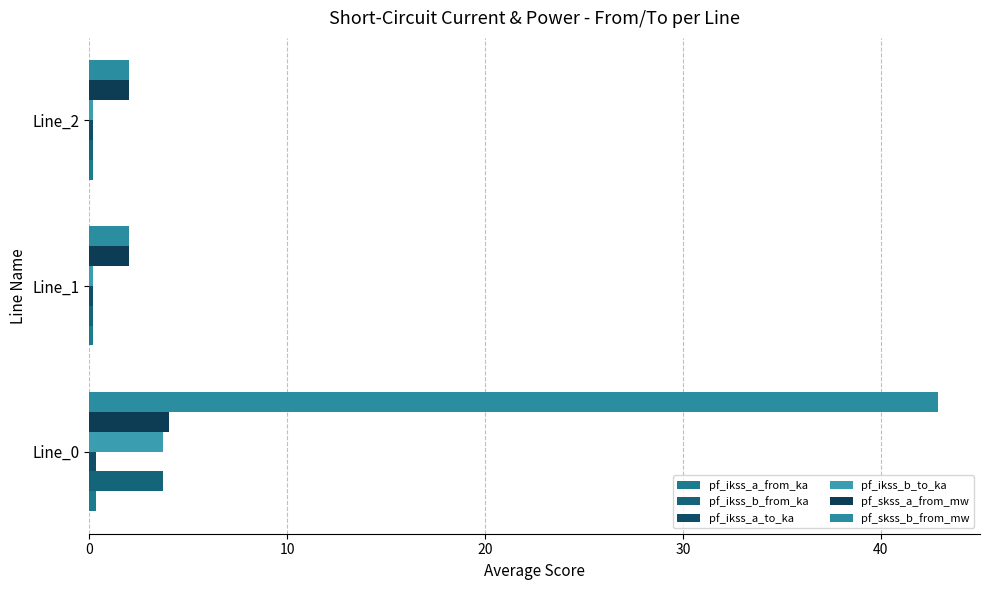

How many distinct data groups are displayed?

6